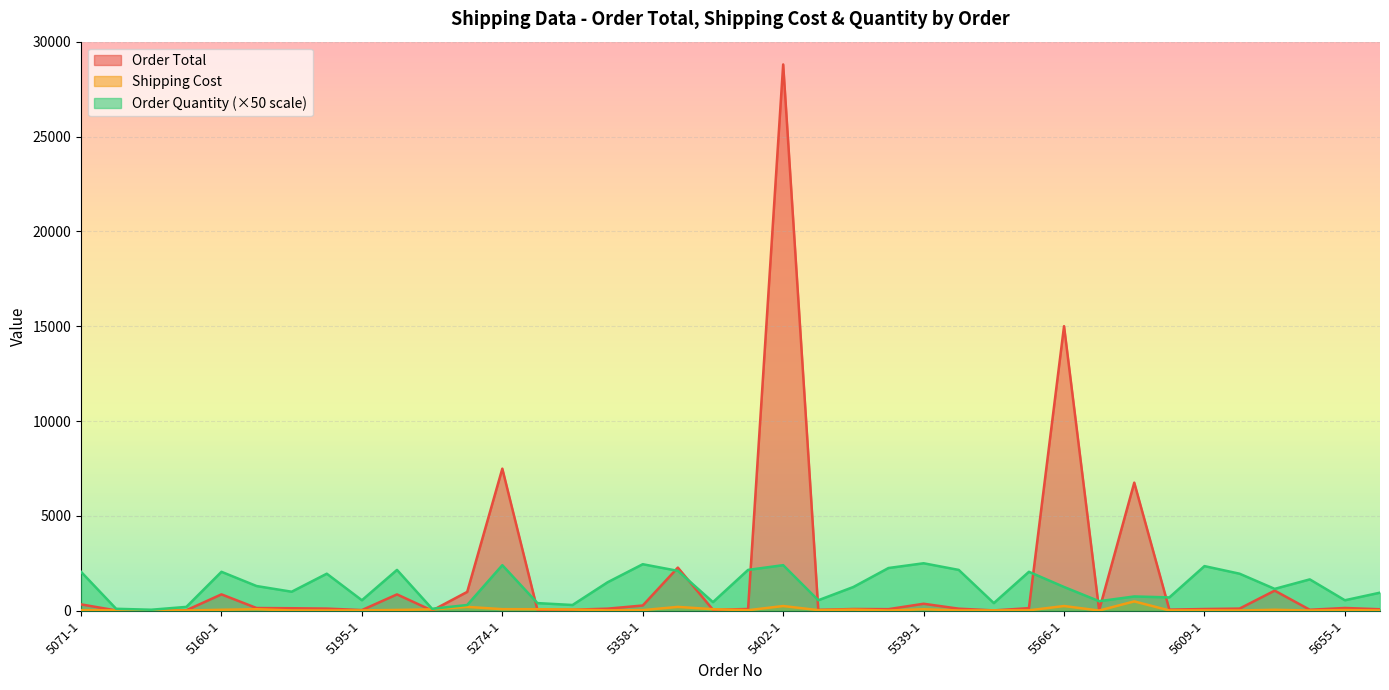

At which label does Order Total reach its peak?

5402-1